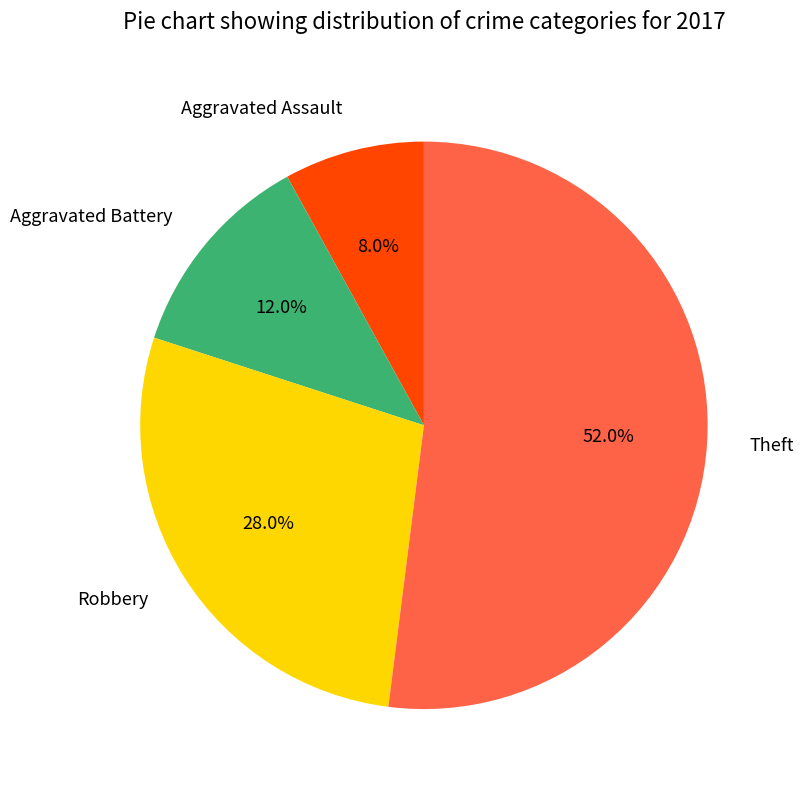

What portion of the pie excludes Theft?

48.0%